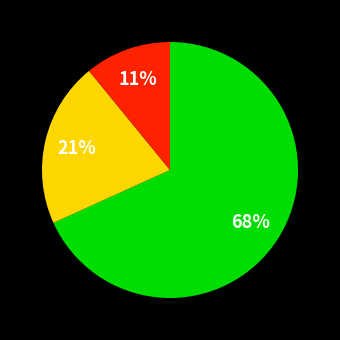

To the nearest percent, what is the average slice percentage?

33%